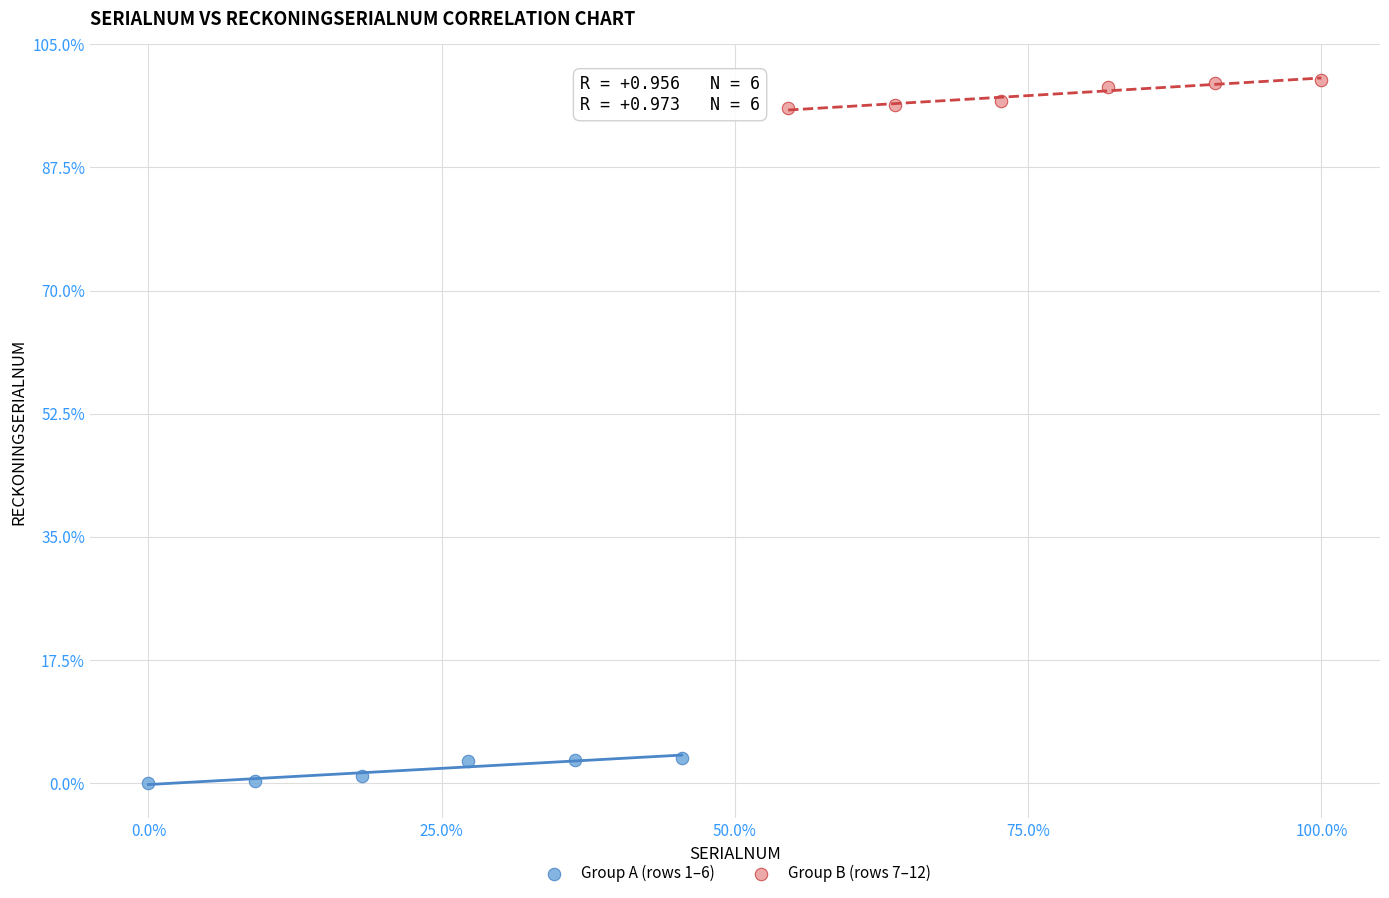

Which series reaches the minimum Y coordinate?

Group A (rows 1–6)